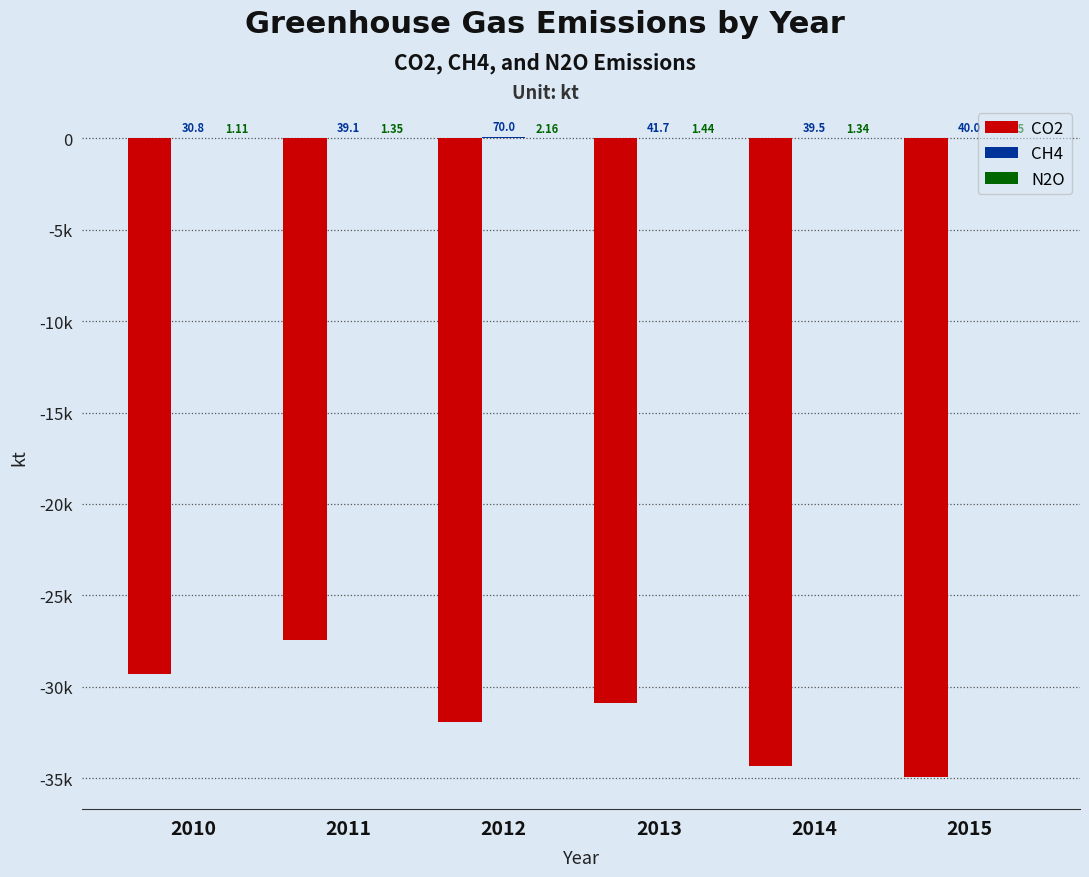

Between 2010 and 2014, which series saw the biggest shift?

CO2